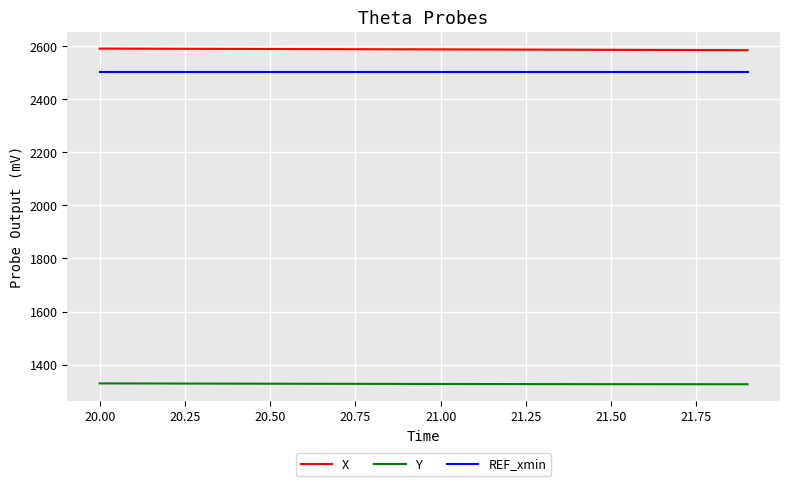

How many values in the X series are below 2587?

8